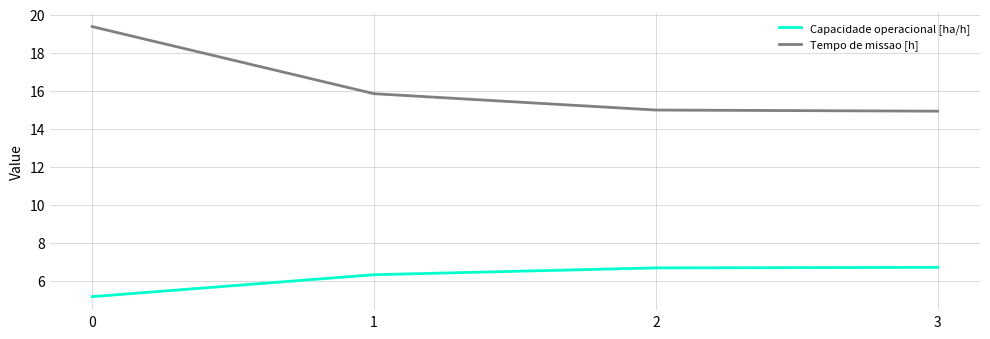

What are all the series names shown in the legend?

Capacidade operacional [ha/h], Tempo de missao [h]